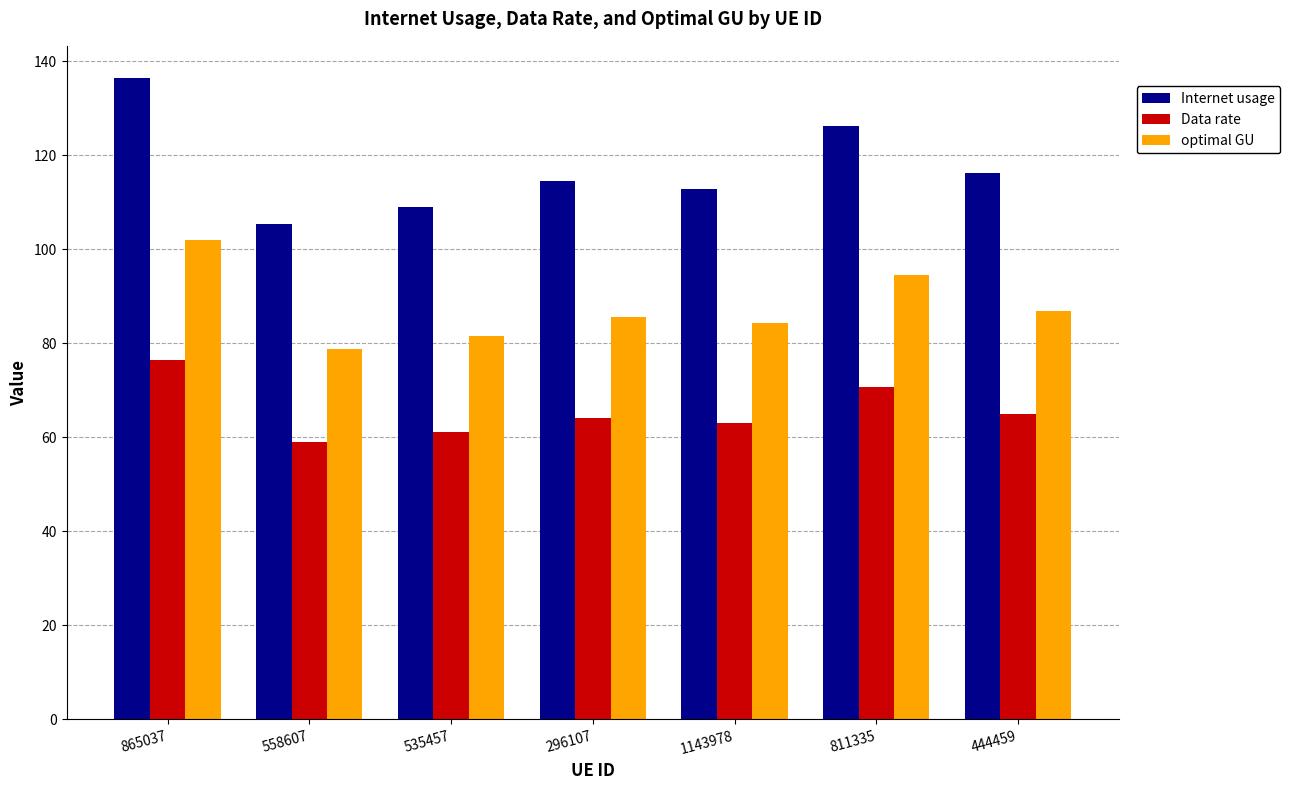

Does the chart contain any negative values?

No